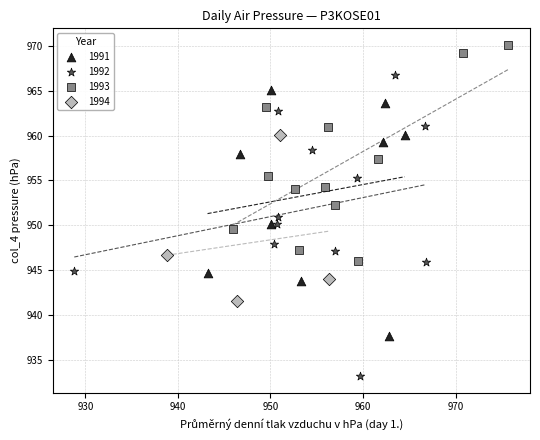

Which series has the widest spread of Y values?

1992